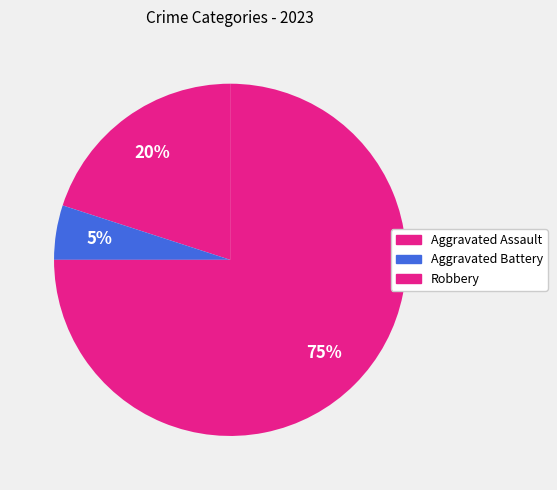

Count the number of slices in the pie.

3